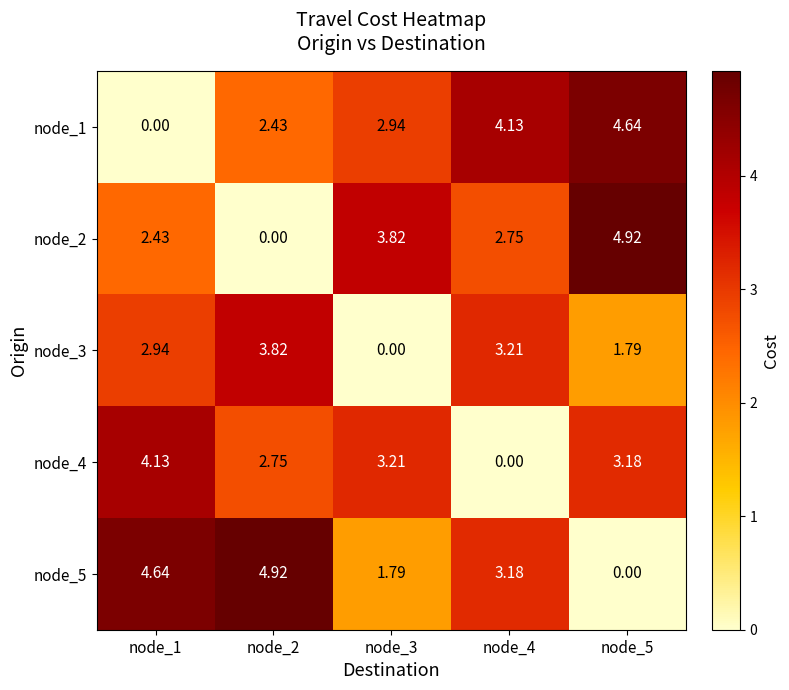

Is the value of node_5 at node_1 greater than the value of node_2 at node_5?

No